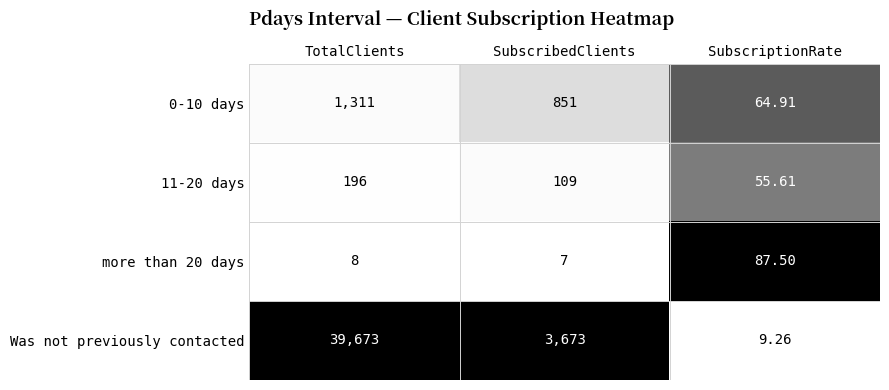

What is the greatest value displayed?

39673.0